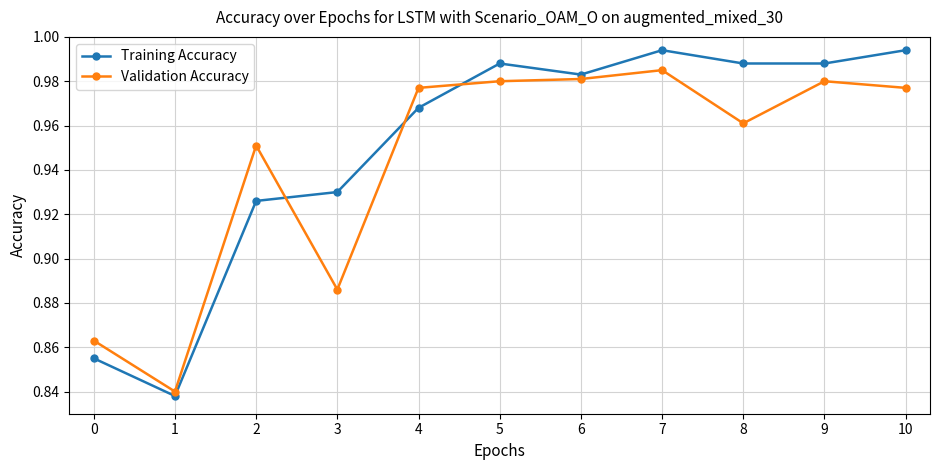

Where do Training Accuracy and Validation Accuracy first cross each other?

2 and 3